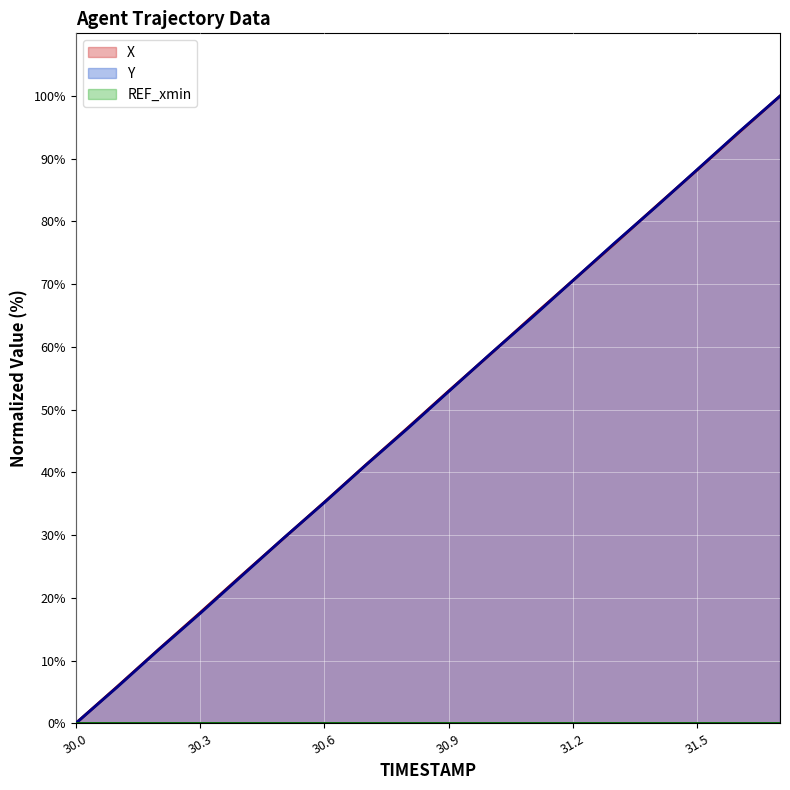

What is the approximate value of X at 30.5?

29.4